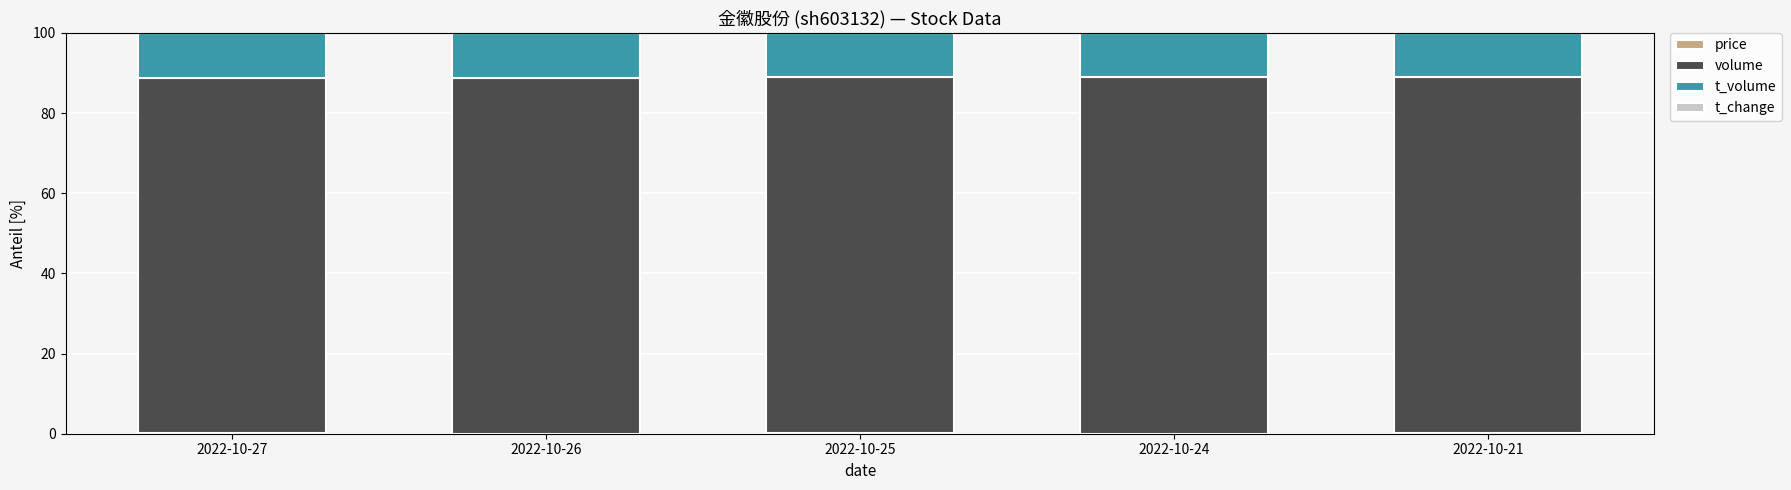

How many data points does each series have?

5